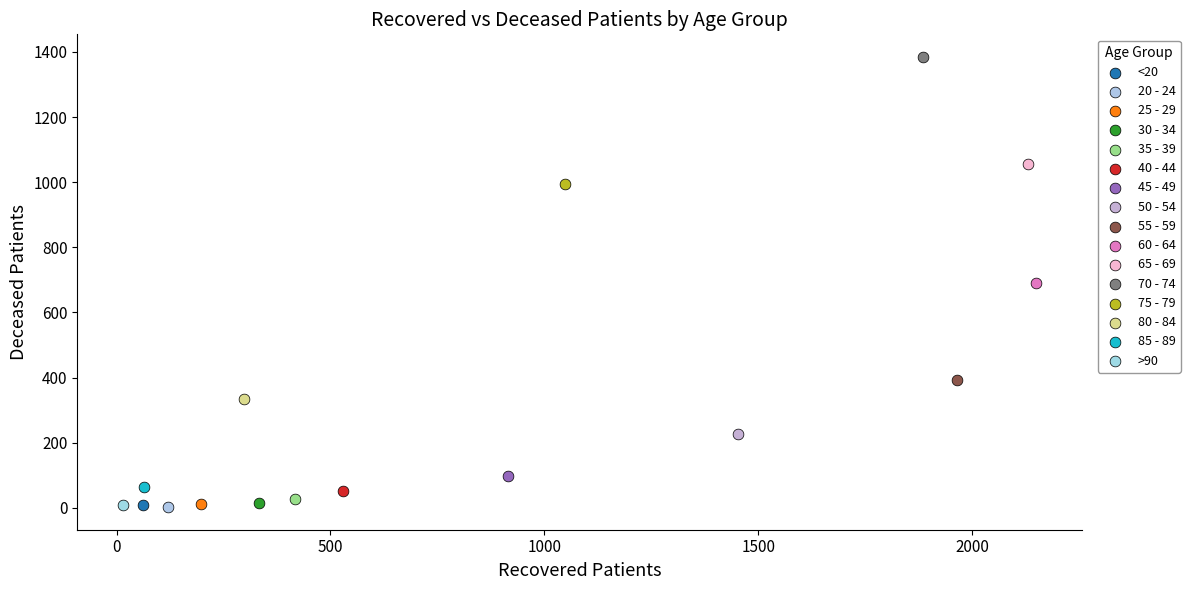

What are all the series names shown in the legend?

<20, 20 - 24, 25 - 29, 30 - 34, 35 - 39, 40 - 44, 45 - 49, 50 - 54, 55 - 59, 60 - 64, 65 - 69, 70 - 74, 75 - 79, 80 - 84, 85 - 89, >90